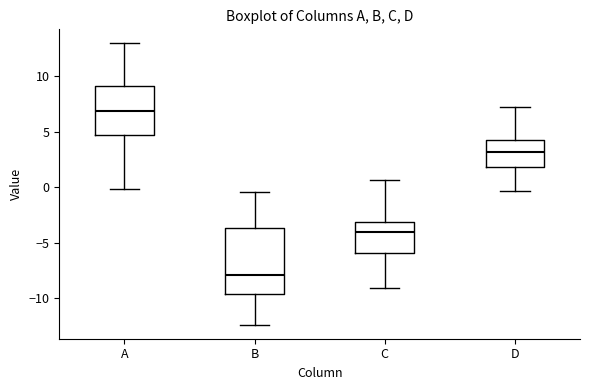

Where does the lower whisker of the box for B end on the y-axis? The values are not printed on the chart, so give them approximately, as read against the axis.

-12.5